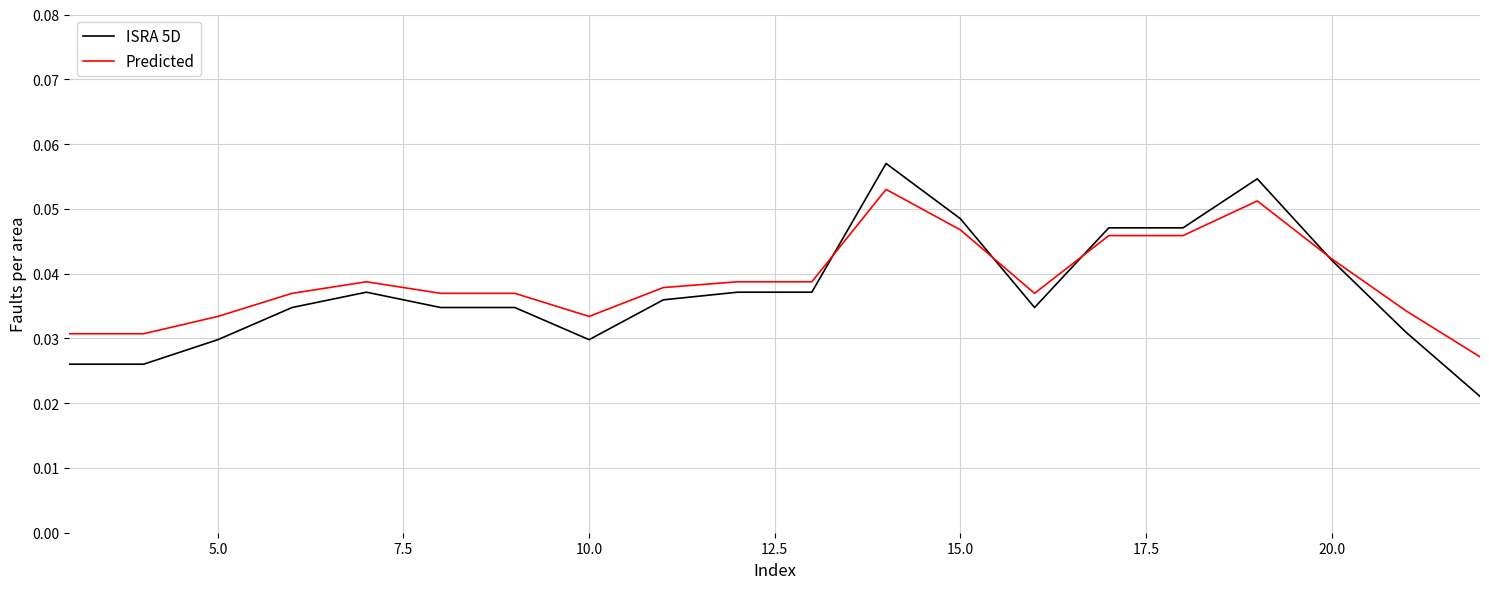

List the series in order of their peak value, highest first.

ISRA 5D, Predicted